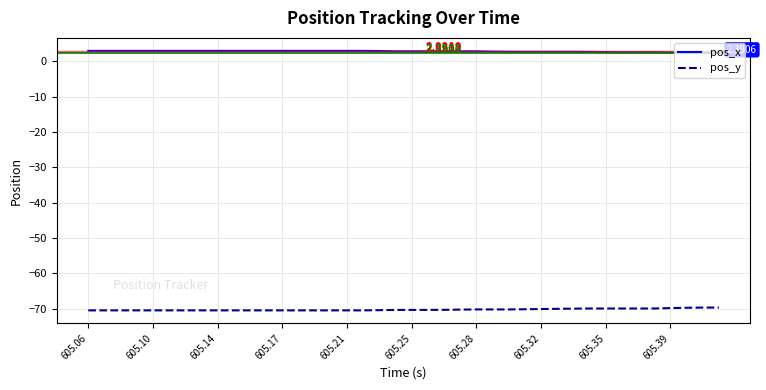

What is the average value of the pos_y series?

-70.3